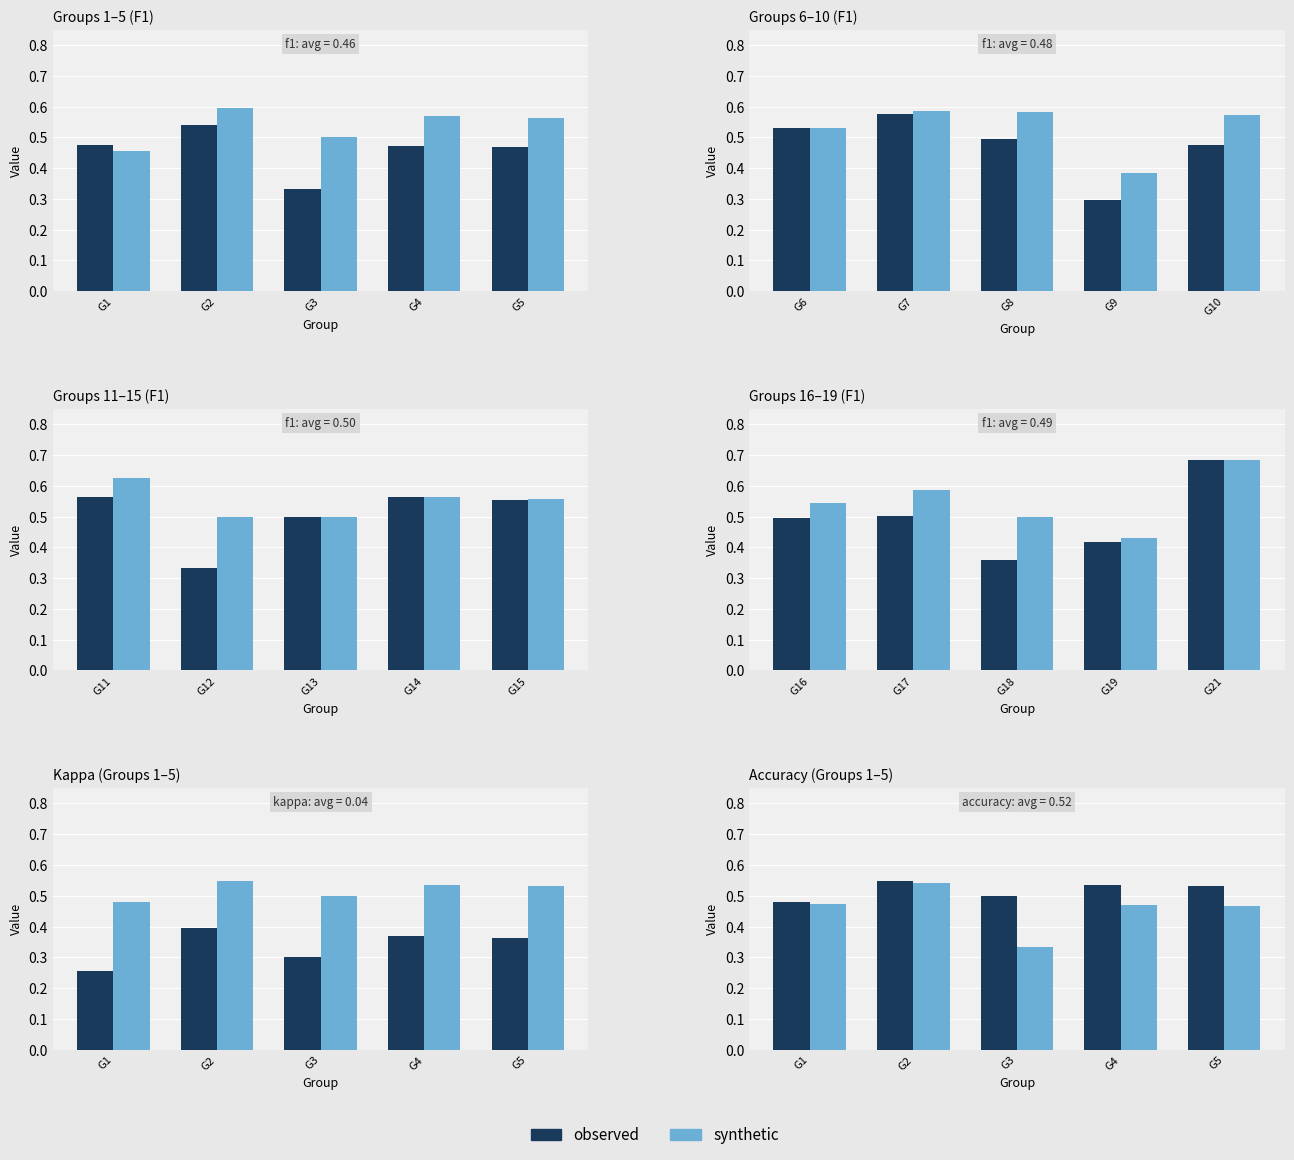

What is the difference between the maximum and minimum values in the observed series?

0.1